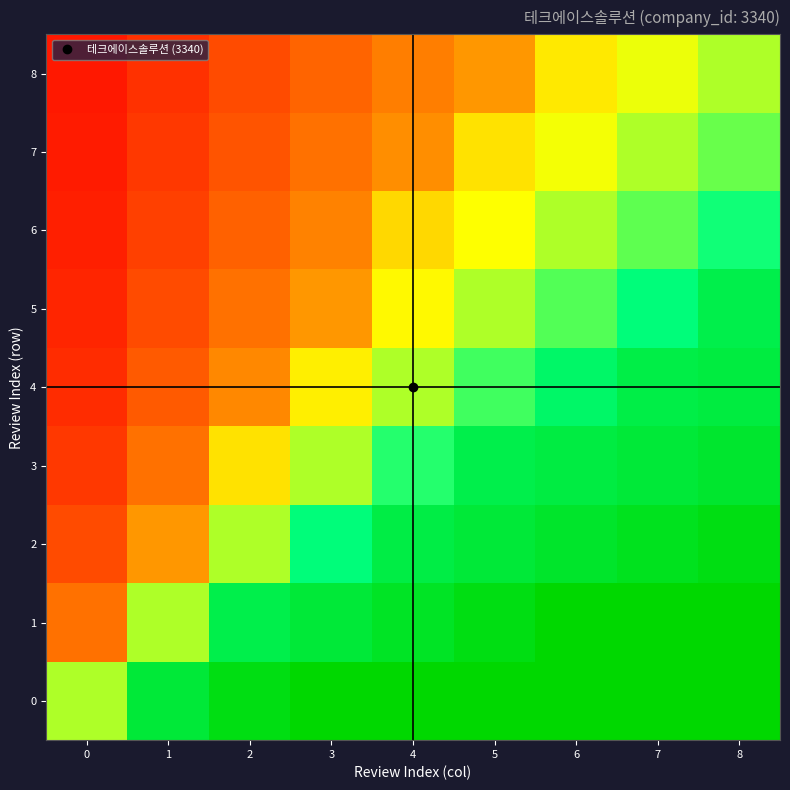

What is the difference between the highest and lowest values at 6?

1808.8